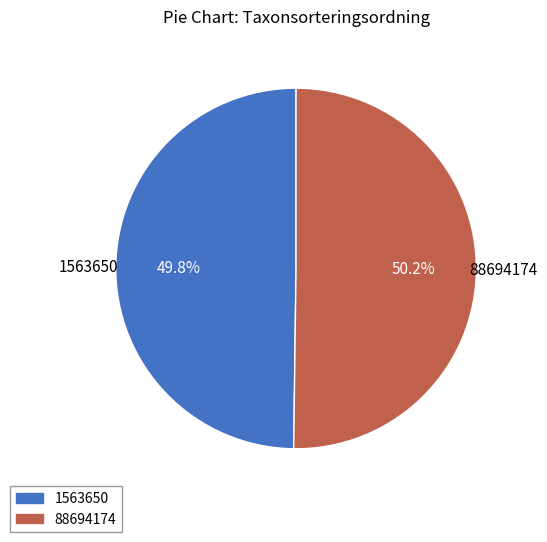

What is the ratio of the value at 1563650 to the value at 88694174?

1.0